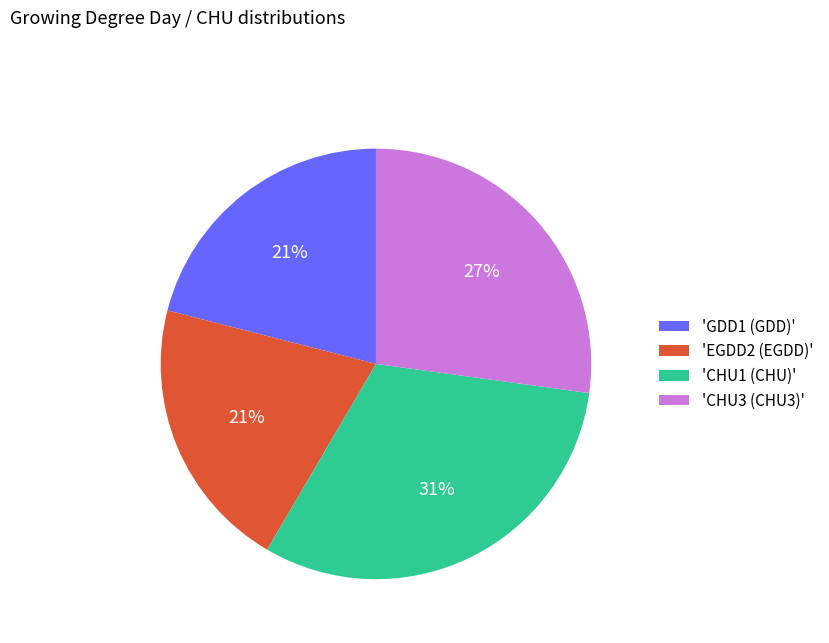

Combined, do 'CHU3 (CHU3)' and 'GDD1 (GDD)' account for over 50%?

No